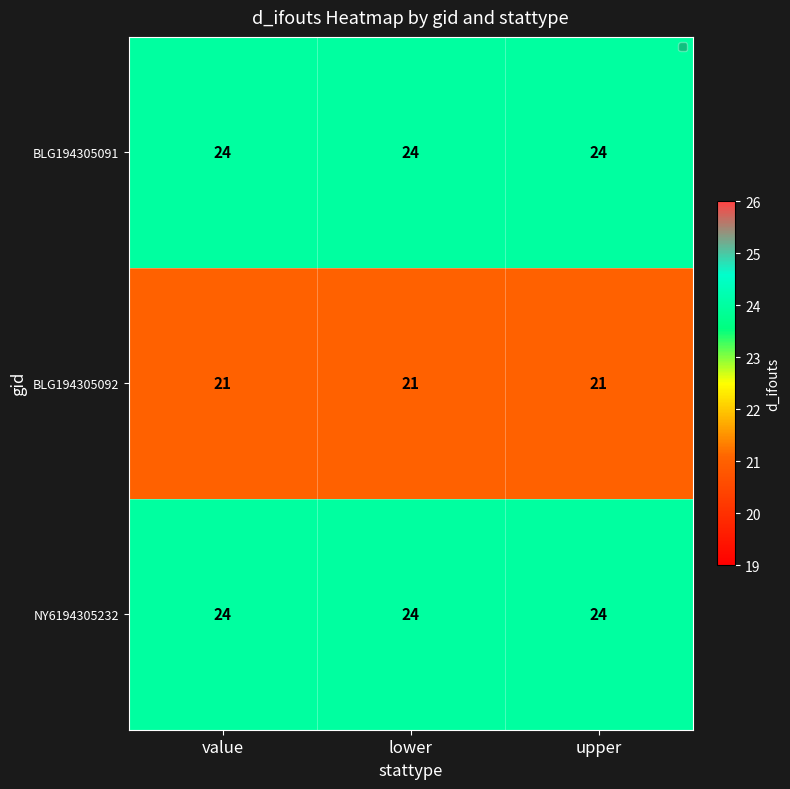

Is it true that BLG194305091 equals 24 at lower?

True